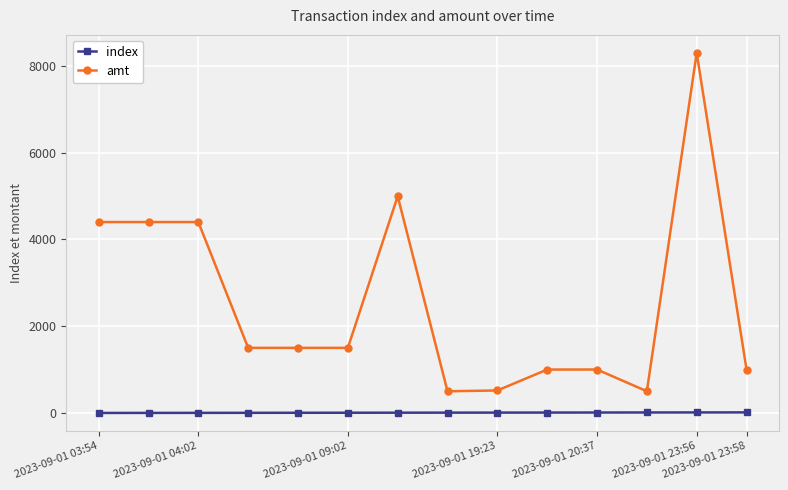

True or false: amt and index intersect in this chart.

False